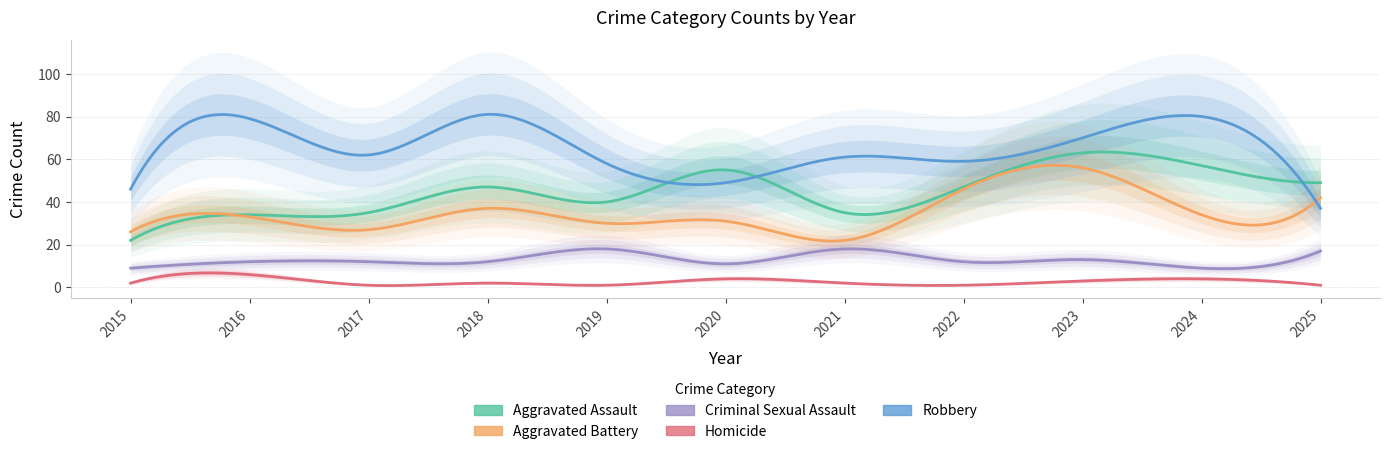

True or false: Criminal Sexual Assault and Robbery intersect in this chart.

False